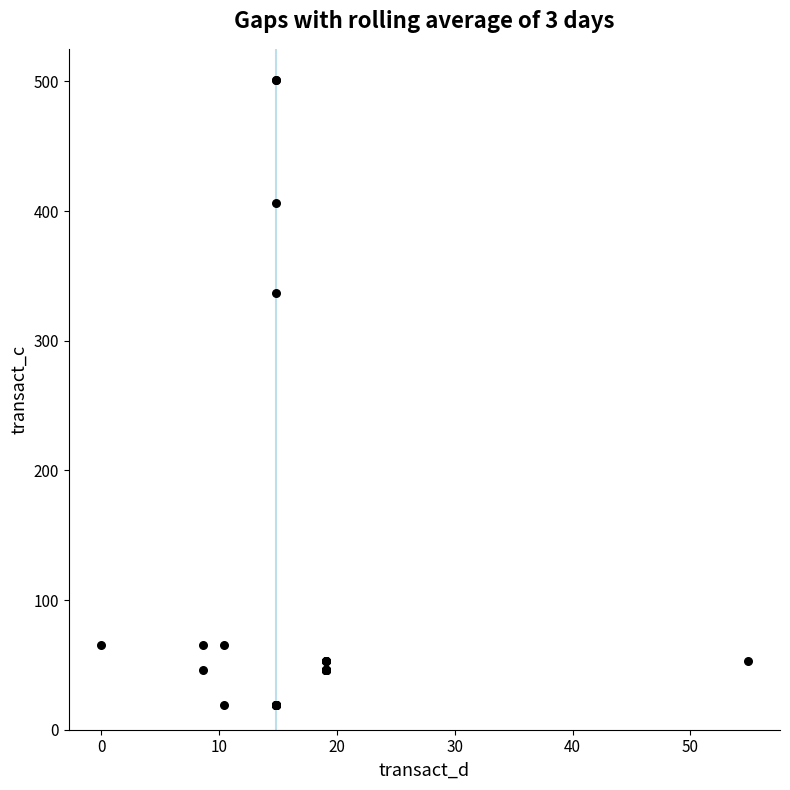

What Y value in the scatter plot is closest to 260?

336.9